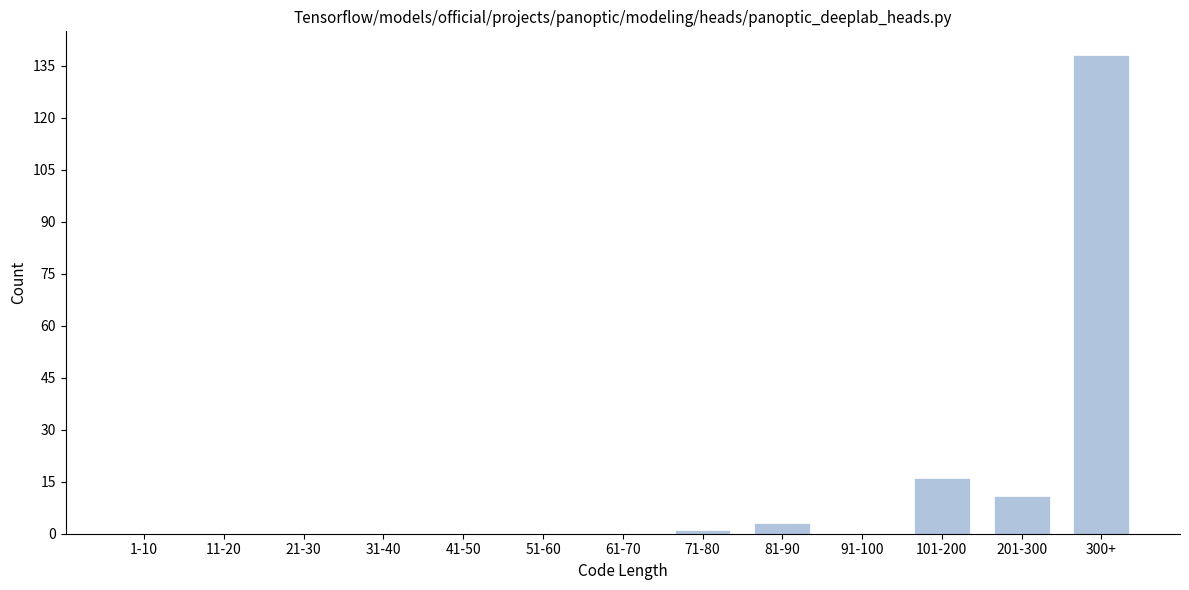

Reading left to right, what are all the values shown in this chart?

1-10=0	11-20=0	21-30=0	31-40=0	41-50=0	51-60=0	61-70=0	71-80=1	81-90=3	91-100=0	101-200=16	201-300=11	300+=138